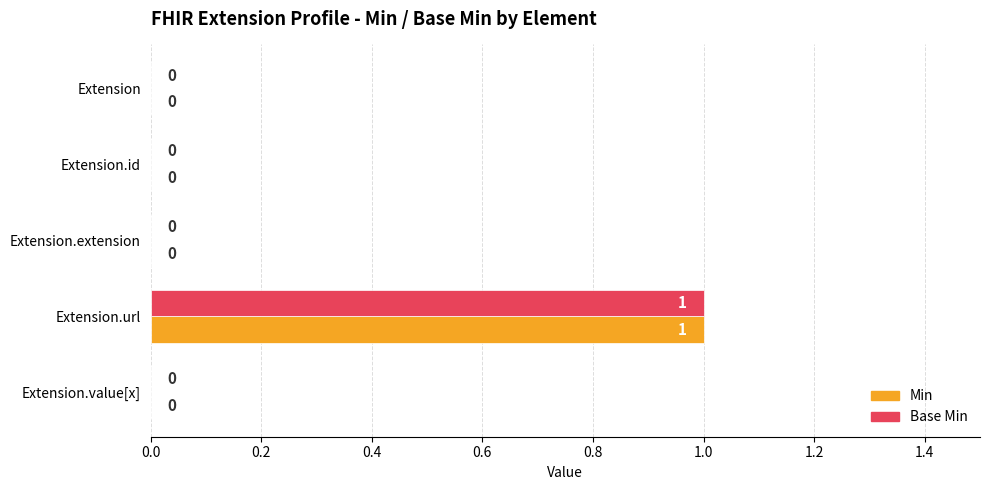

Count the number of categories in the chart.

5